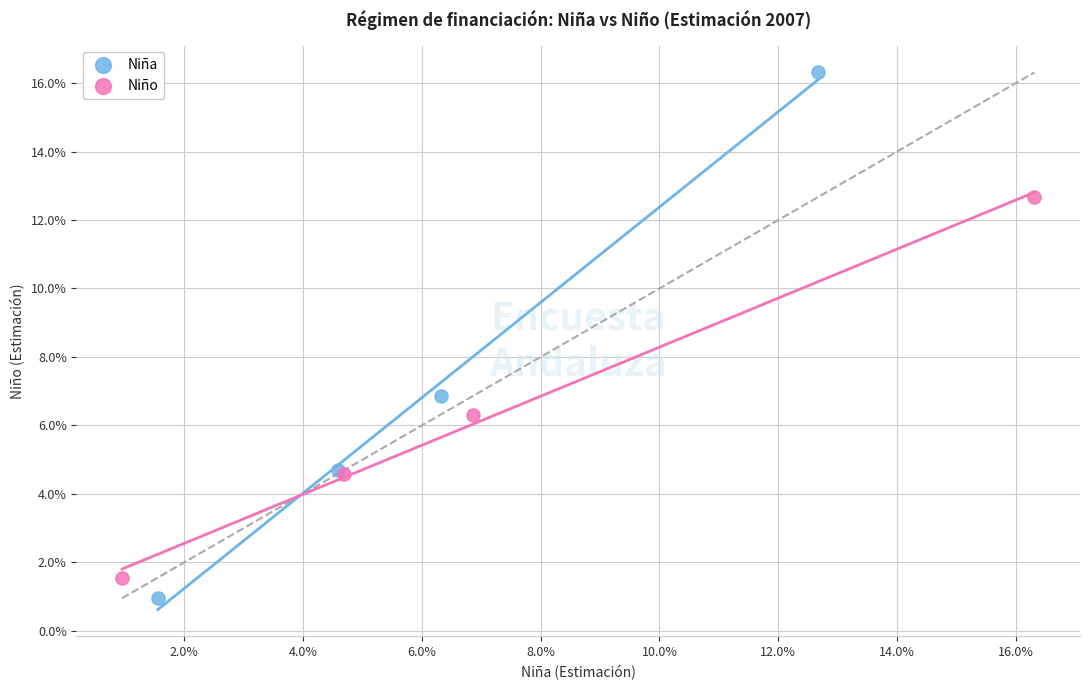

Which series has the largest Y range (max minus min)?

Niña